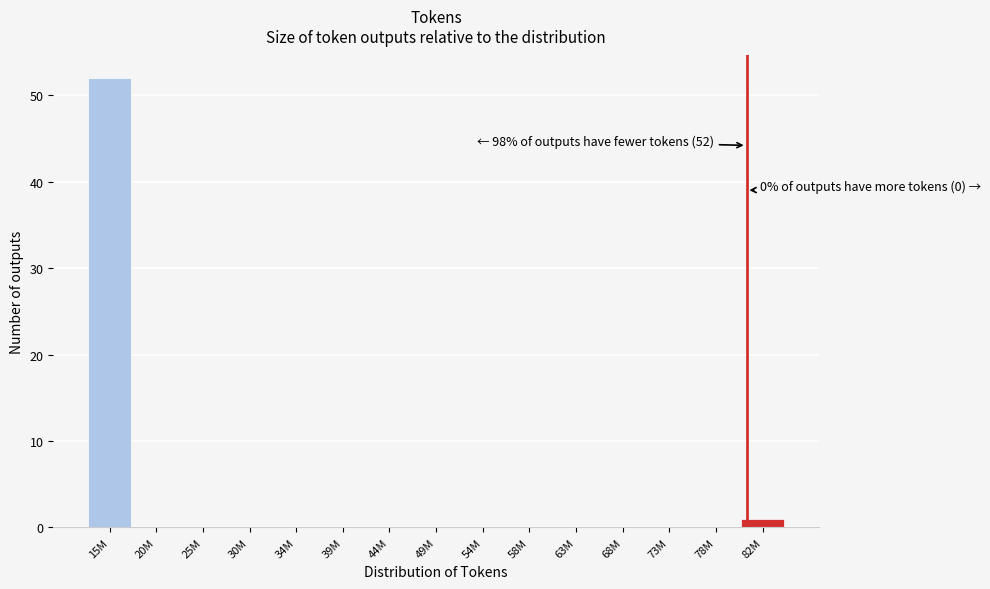

Reading right to left, list all the values displayed in this chart.

82M=1	78M=0	73M=0	68M=0	63M=0	58M=0	54M=0	49M=0	44M=0	39M=0	34M=0	30M=0	25M=0	20M=0	15M=52